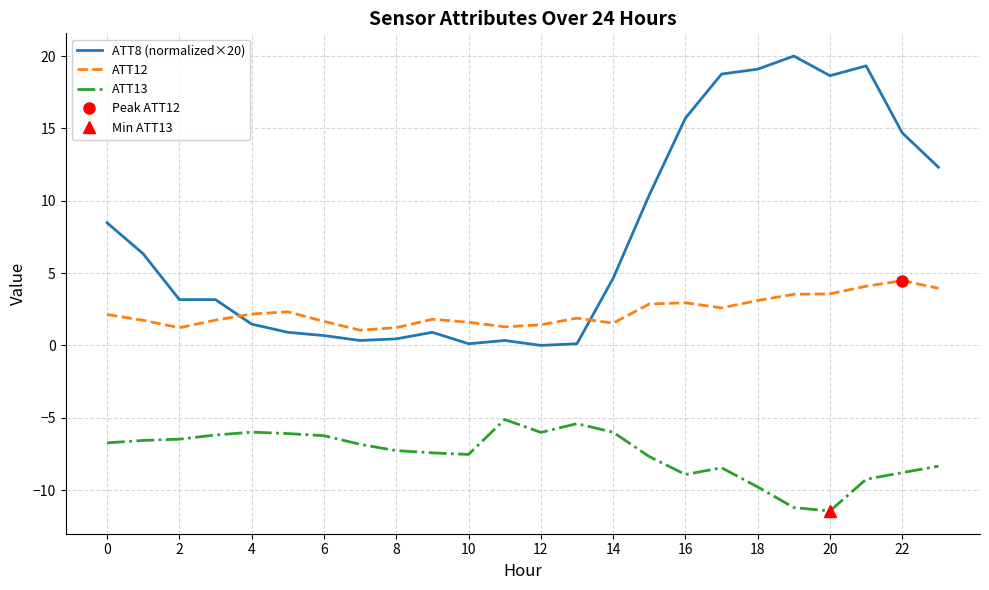

What is the value of the ATT12 point at the 7th from the left?

1.7